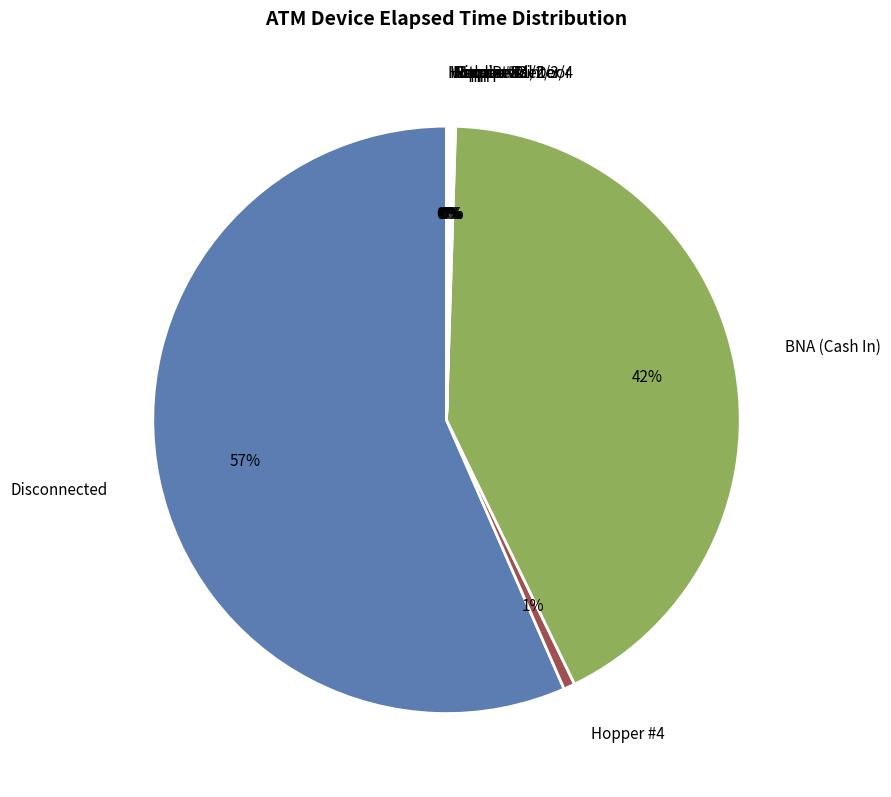

Which slice is the largest?

Disconnected